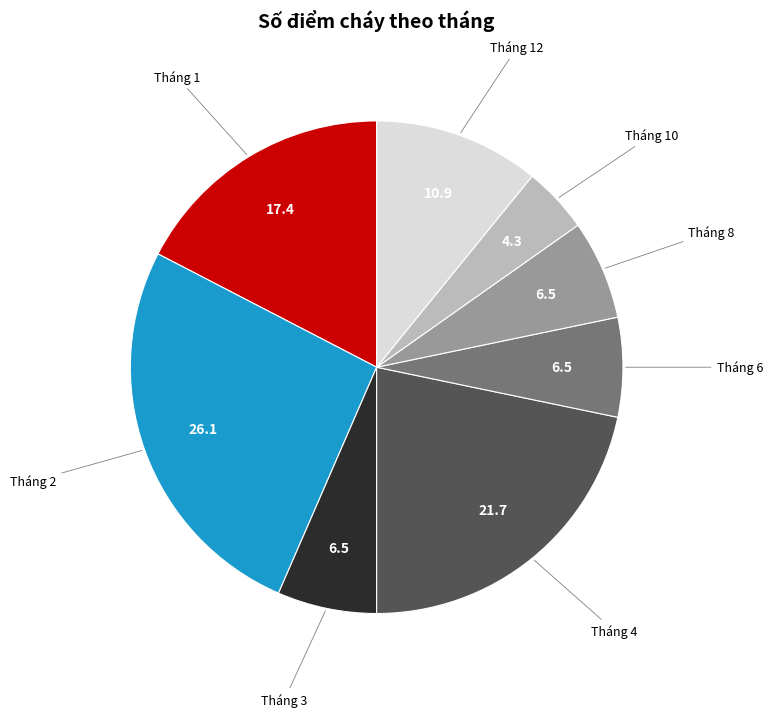

How many slices are in this pie chart?

8